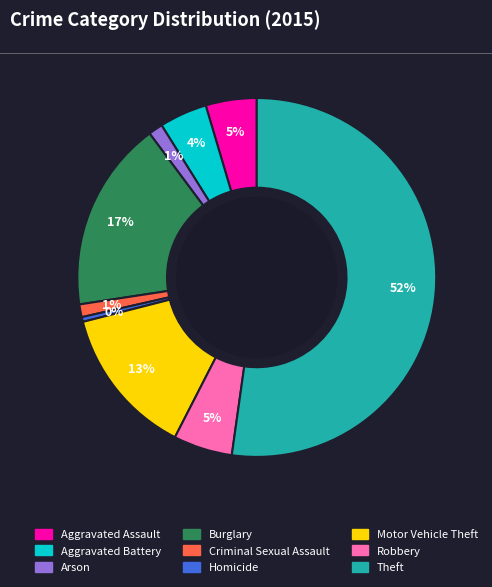

Is the sum of Burglary and Homicide greater than half?

No